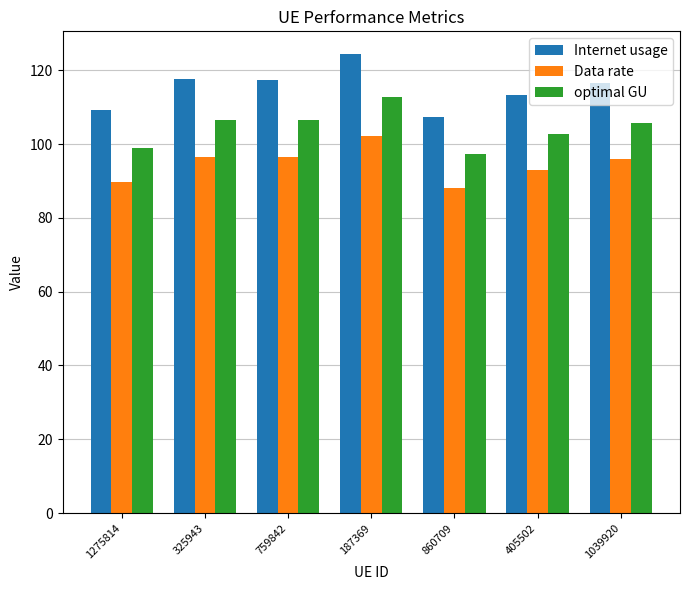

At which category is the sum across all series the highest?

187369